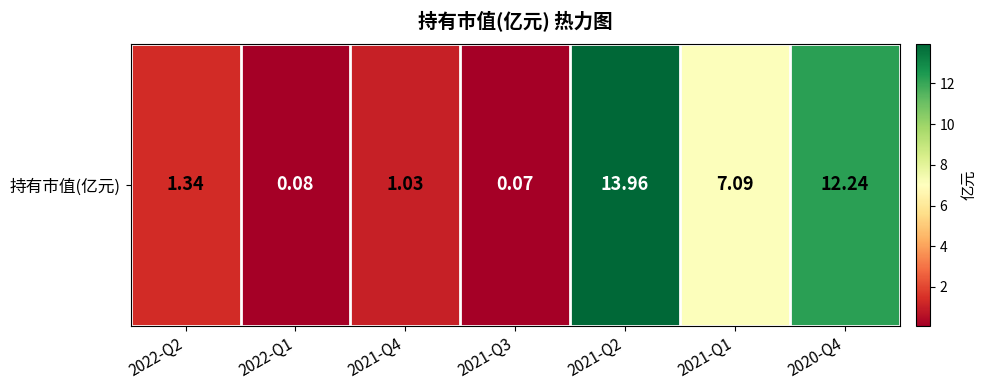

Approximately how many times larger is the value at 2021-Q1 compared to 2021-Q2?

0.5